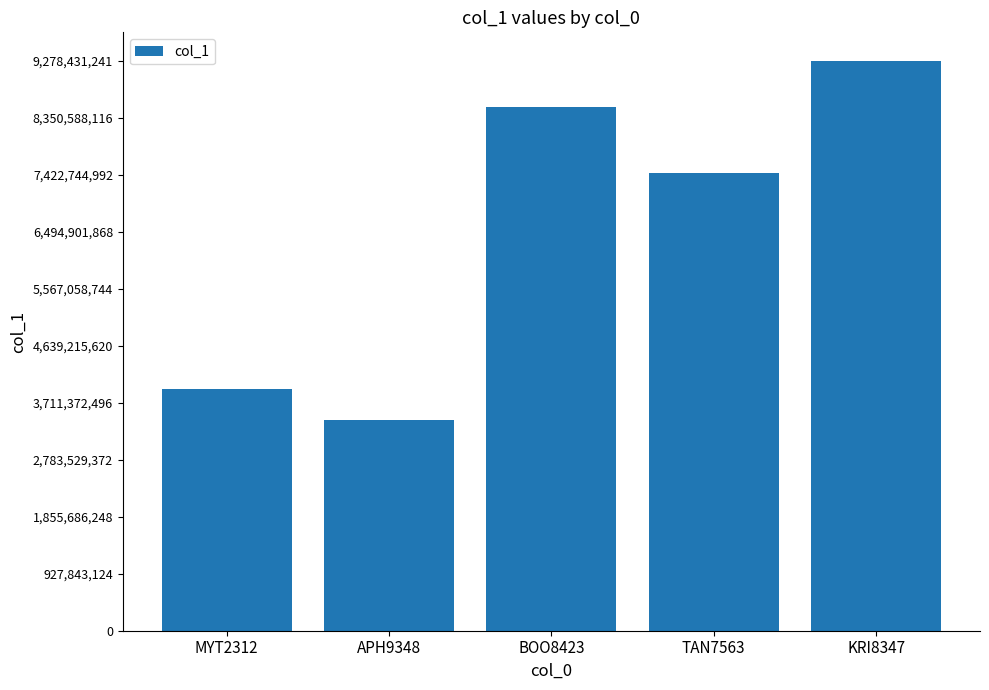

What is the label of the 5th bar from the right?

MYT2312